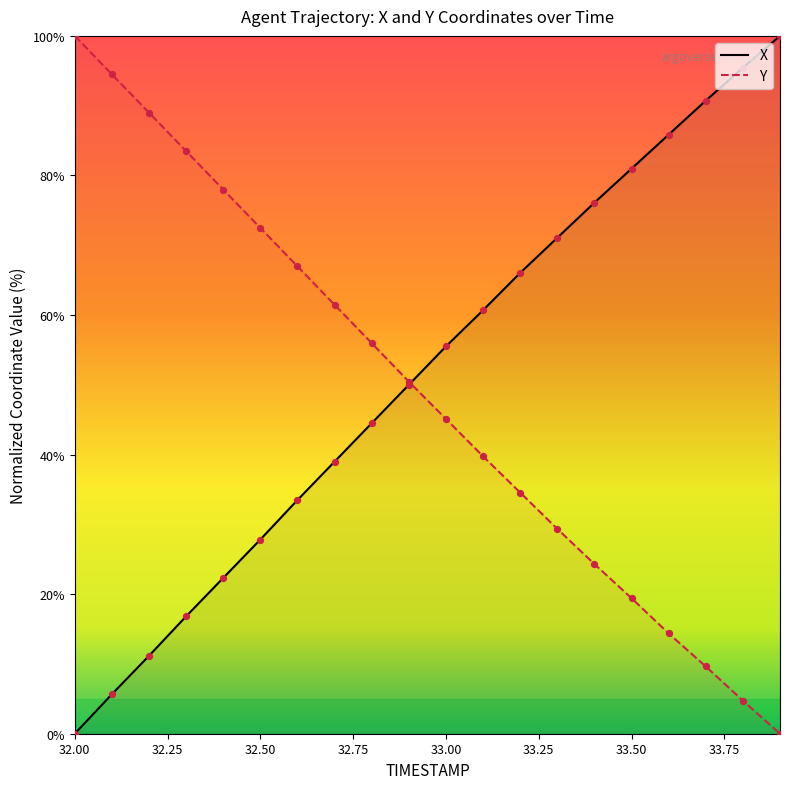

What are all the series names shown in the legend?

X, Y